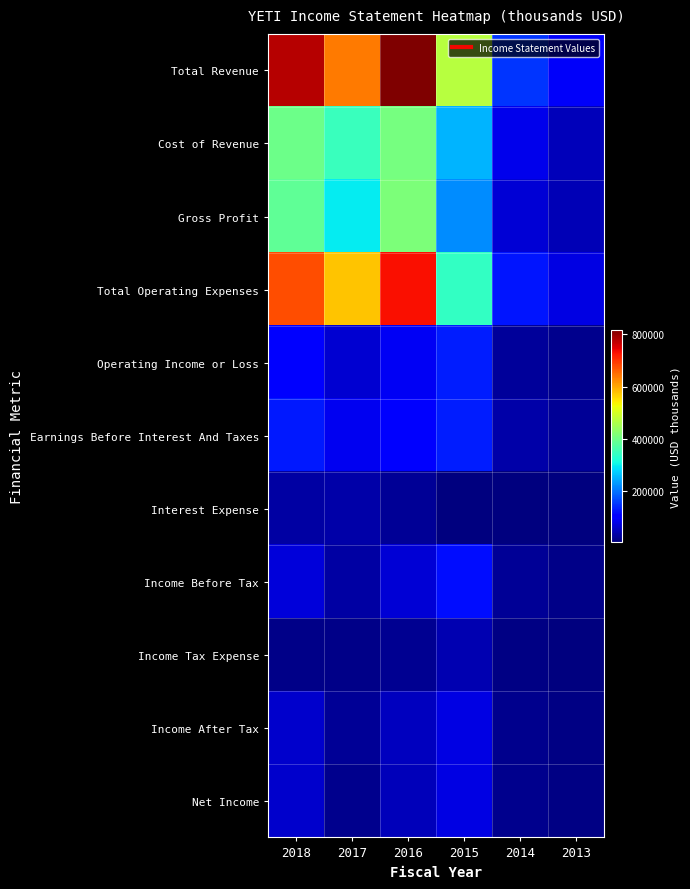

Reading left to right, what are all the values shown in this chart?

Total Revenue: 2018=778800	2017=639200	2016=818900	2015=468900	2014=147700	2013=89900
Cost of Revenue: 2018=395700	2017=344600	2016=405000	2015=250200	2014=80500	2013=45500
Gross Profit: 2018=383100	2017=294600	2016=414000	2015=218700	2014=67200	2013=44400
Total Operating Expenses: 2018=676700	2017=575300	2016=730700	2015=341000	2014=122100	2013=74800
Operating Income or Loss: 2018=102200	2017=64000	2016=88200	2015=127900	2014=25700	2013=15200
Earnings Before Interest And Taxes: 2018=125700	2017=85400	2016=98600	2015=129000	2014=32200	2013=20700
Interest Expense: 2018=31300	2017=32600	2016=21700	2015=6100	2014=3500	2013=3900
Income Before Tax: 2018=69600	2017=32100	2016=65300	2015=115400	2014=21900	2013=11100
Income Tax Expense: 2018=11900	2017=10900	2016=16500	2015=41100	2014=7700	2013=3800
Income After Tax: 2018=57800	2017=21100	2016=48800	2015=74200	2014=14200	2013=7300
Net Income: 2018=57800	2017=15400	2016=48000	2015=74200	2014=14200	2013=7300